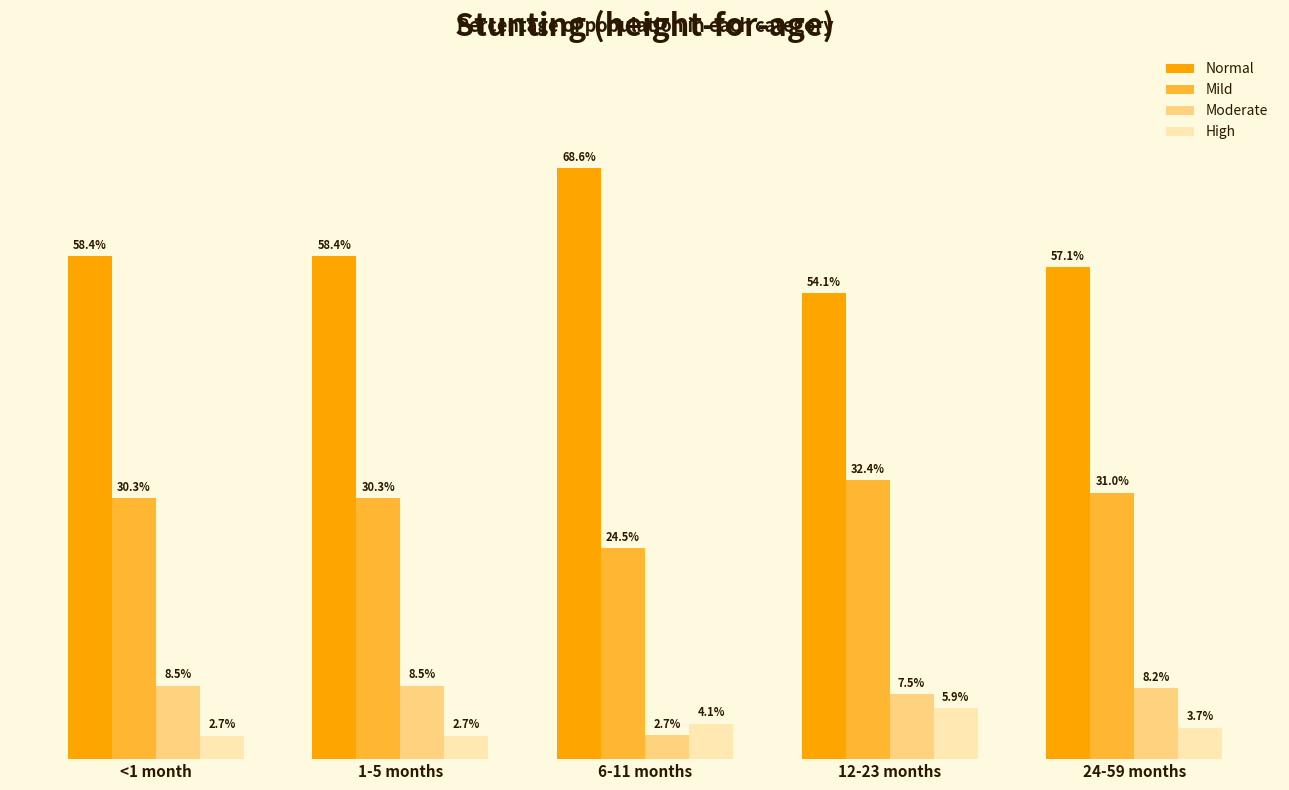

What is the sum of the Moderate values at <1 month and 6-11 months?

0.1